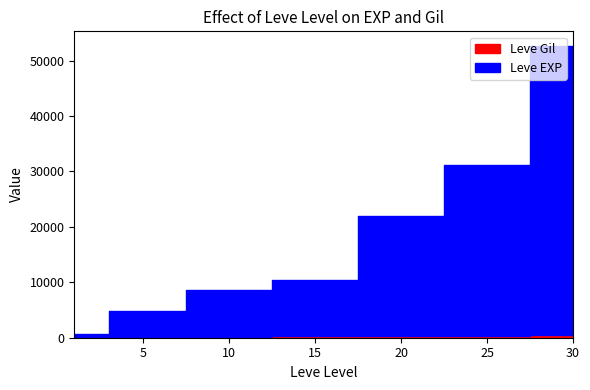

What are all the series names shown in the legend?

Leve EXP, Leve Gil